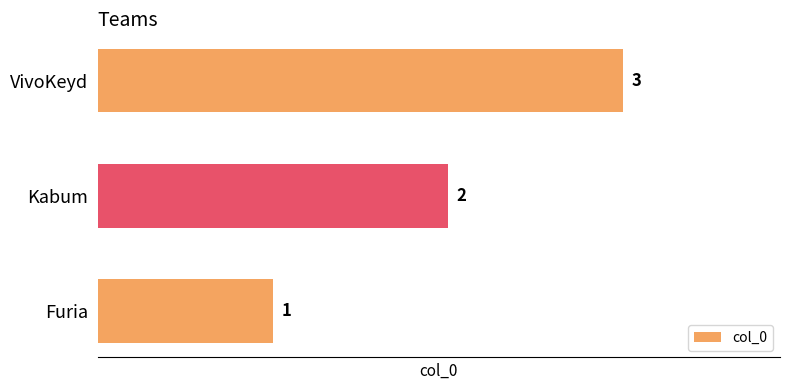

At which label is the value closest to 2?

Kabum